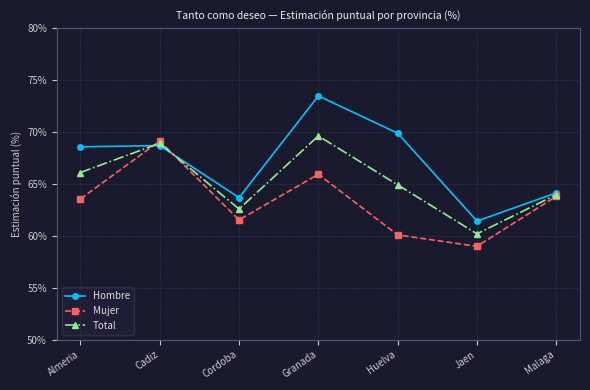

Is this an area chart (filled region under the line)?

No